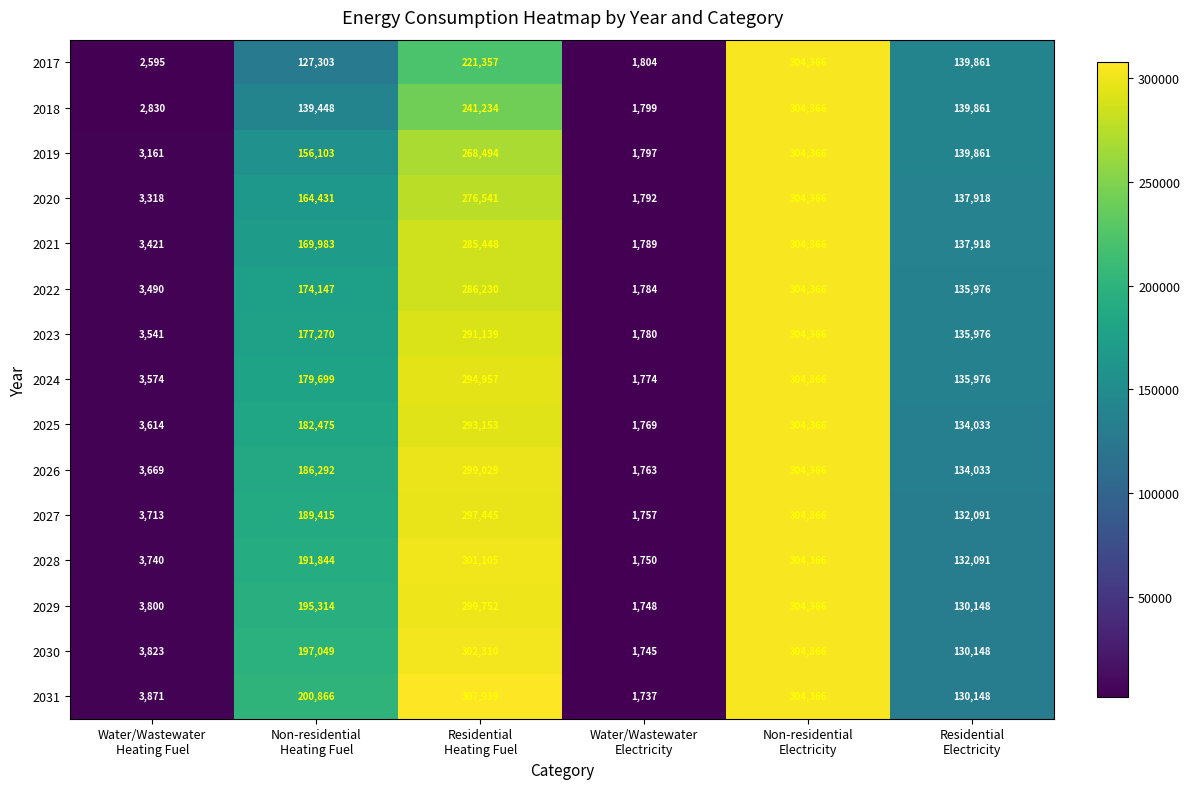

What is the minimum value for 2026?

1763